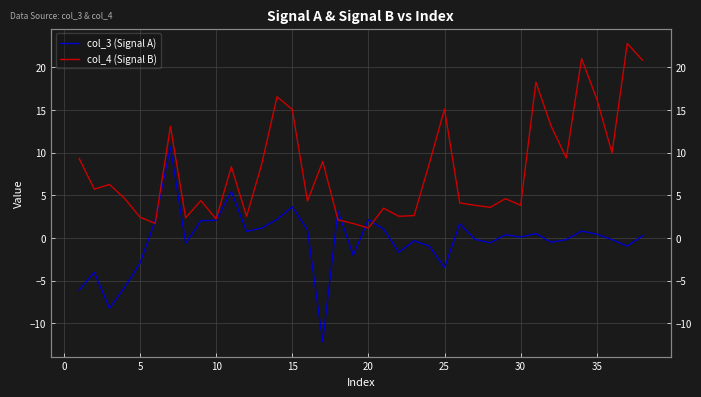

True or false: col_4 (Signal B) and col_3 (Signal A) intersect in this chart.

True